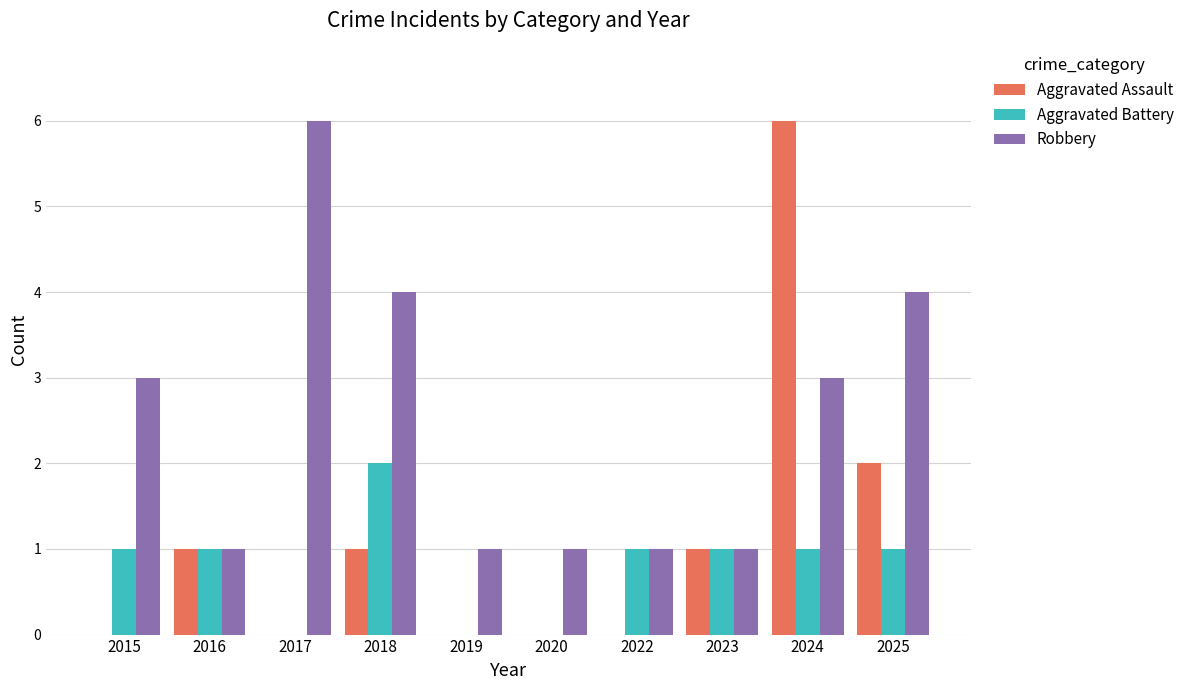

How many data points does each series have?

10